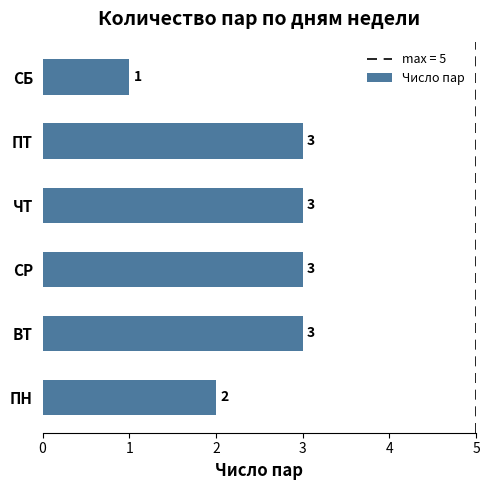

Does the chart contain any negative values?

No